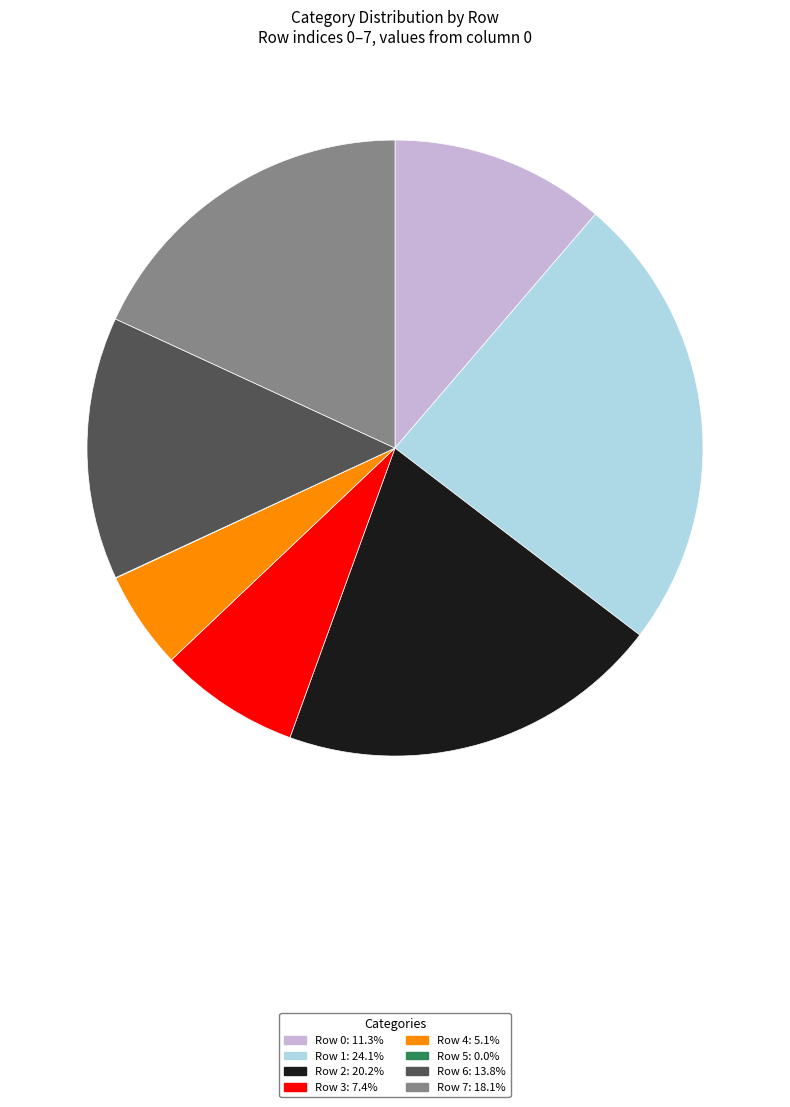

Does any single category account for the majority?

No